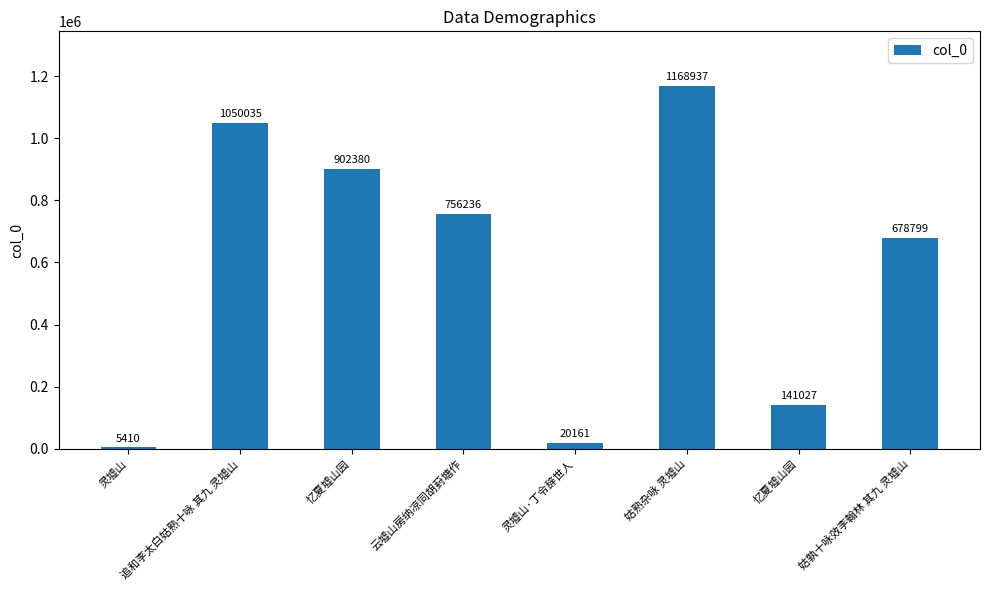

The value at 忆夏墟山园 is 88337. True or false?

False